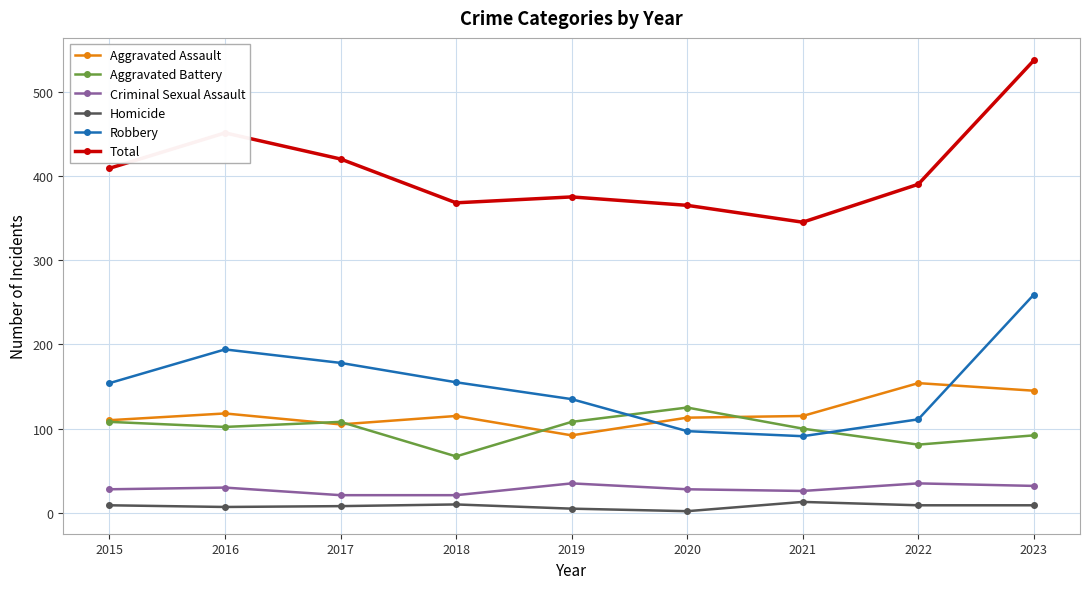

Read the Aggravated Assault value at 2017, to the nearest 5.

105